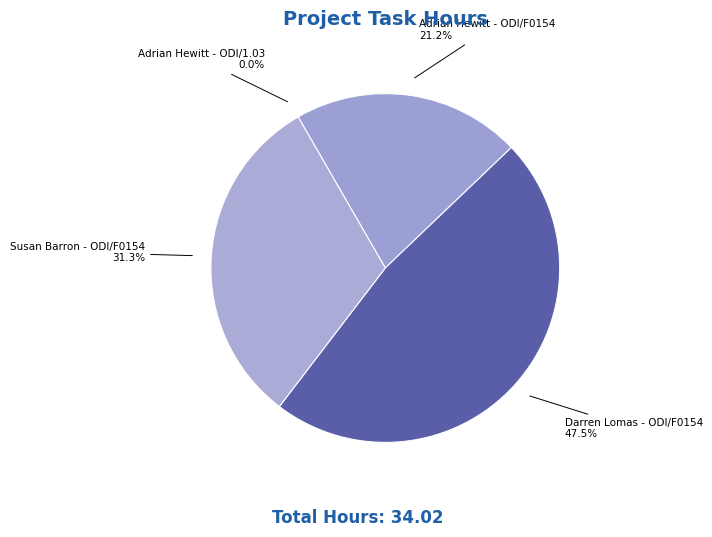

To the nearest percent, what percentage of the pie is Adrian Hewitt - ODI/F0154?

21%